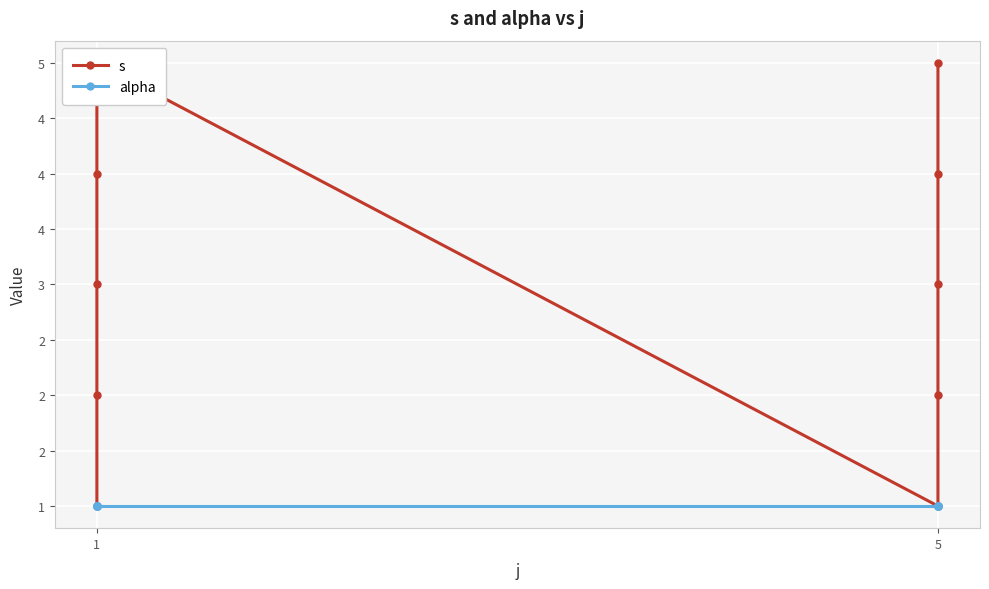

Is this an area chart (filled region under the line)?

No